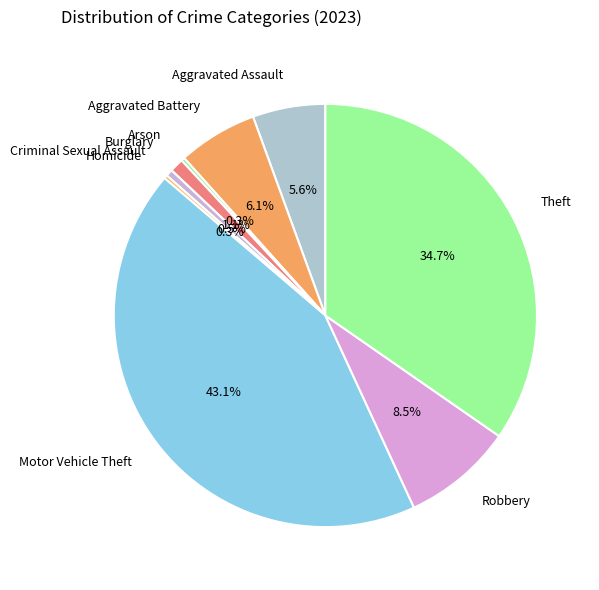

To the nearest percent, what is the difference between the Theft and Burglary slice percentages?

34%